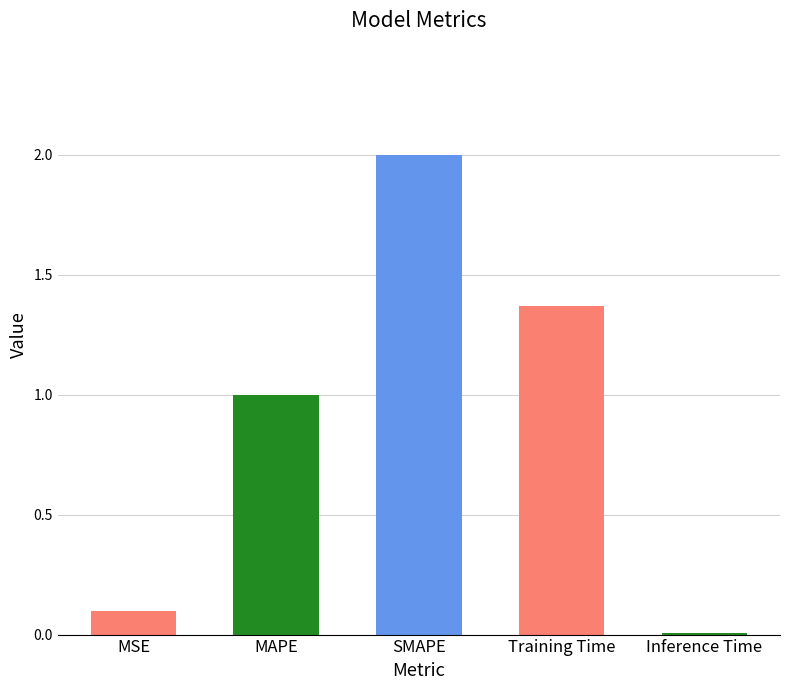

What is the value of the 1st bar from the left?

0.1